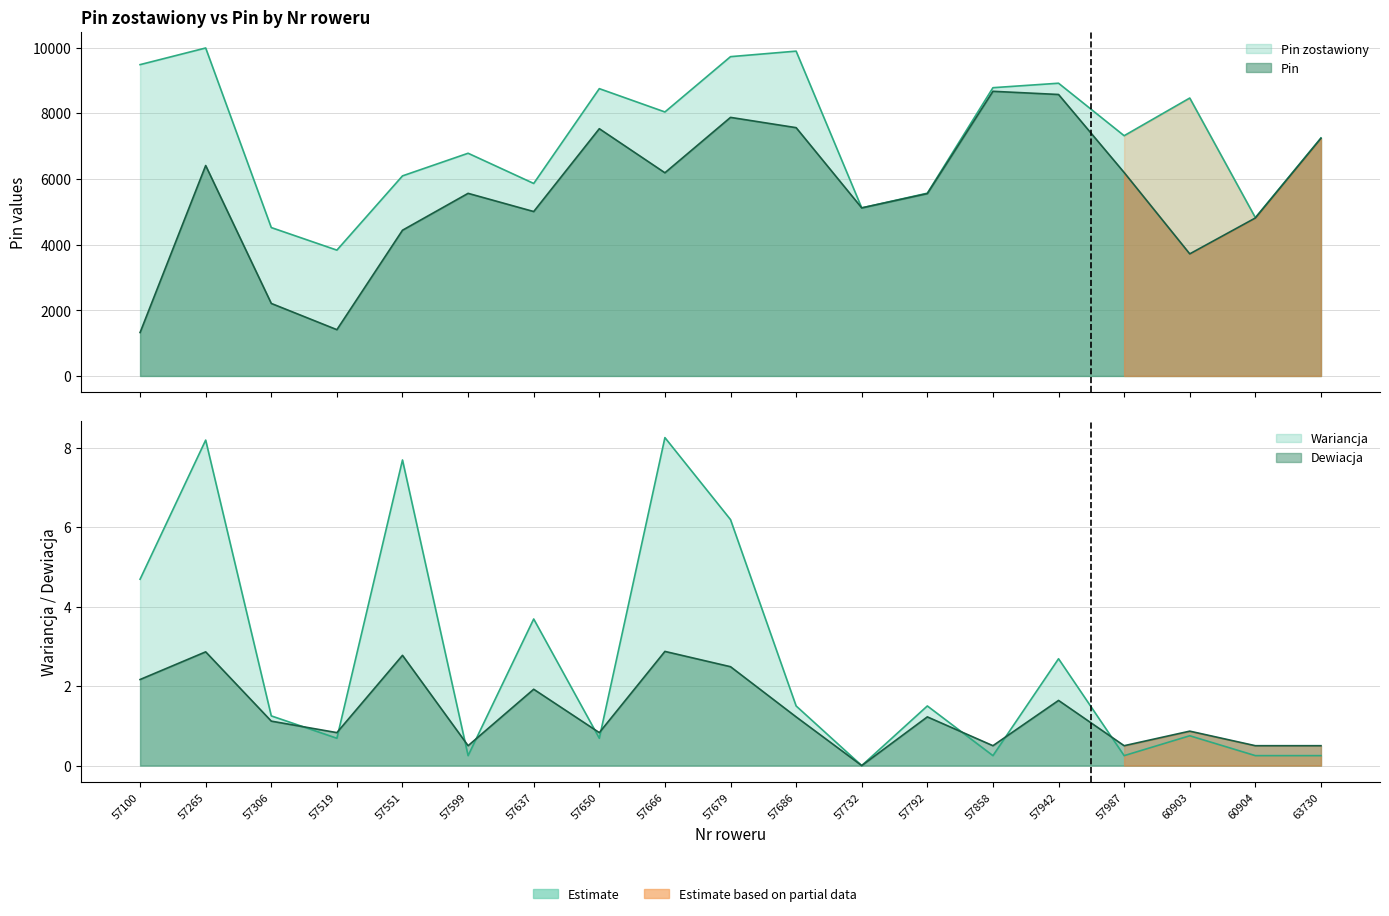

Reading left to right, list all the values displayed in this chart.

Pin zostawiony: 57100=9479.0	57265=9986.0	57306=4518.0	57519=3831.0	57551=6092.0	57599=6781.0	57637=5861.0	57650=8748.0	57666=8038.0	57679=9722.0	57686=9890.0	57732=5117.0	57792=5565.0	57858=8777.0	57942=8913.0	57987=7315.0	60903=8462.0	60904=4821.0	63730=7247.0
Pin: 57100=1322.0	57265=6407.0	57306=2208.0	57519=1409.0	57551=4437.0	57599=5560.0	57637=5006.0	57650=7528.0	57666=6186.0	57679=7873.0	57686=7560.0	57732=5117.0	57792=5552.0	57858=8667.0	57942=8570.0	57987=6194.0	60903=3717.0	60904=4810.0	63730=7236.0
Wariancja: 57100=4.7	57265=8.2	57306=1.2	57519=0.7	57551=7.7	57599=0.2	57637=3.7	57650=0.7	57666=8.2	57679=6.2	57686=1.5	57732=0.0	57792=1.5	57858=0.2	57942=2.7	57987=0.2	60903=0.8	60904=0.2	63730=0.2
Dewiacja: 57100=2.2	57265=2.9	57306=1.1	57519=0.8	57551=2.8	57599=0.5	57637=1.9	57650=0.8	57666=2.9	57679=2.5	57686=1.2	57732=0.0	57792=1.2	57858=0.5	57942=1.6	57987=0.5	60903=0.9	60904=0.5	63730=0.5